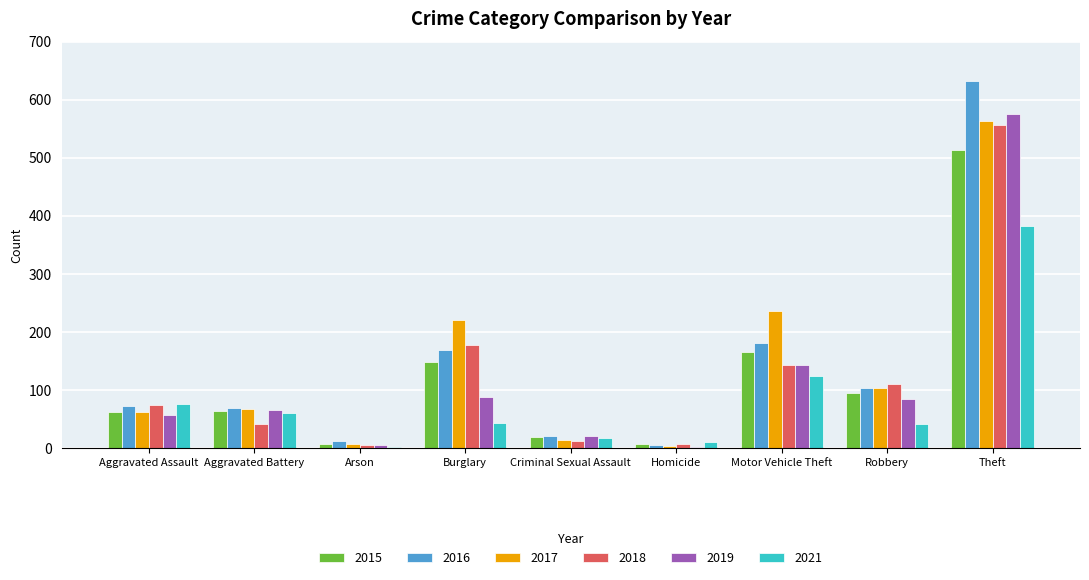

What is the difference between the second highest and second lowest values in the 2018 series?

171